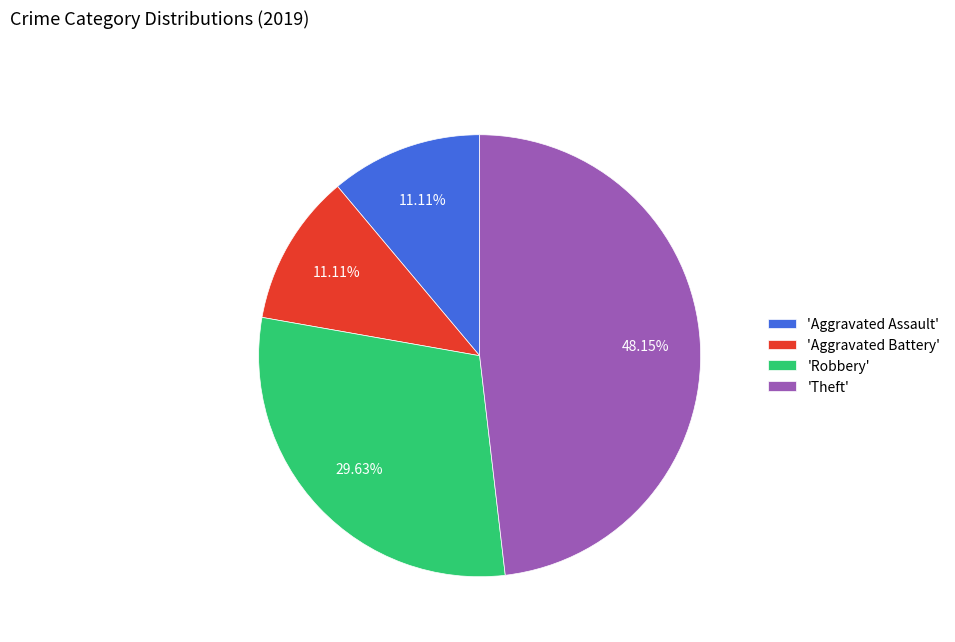

What is the largest slice in the pie chart?

'Theft'